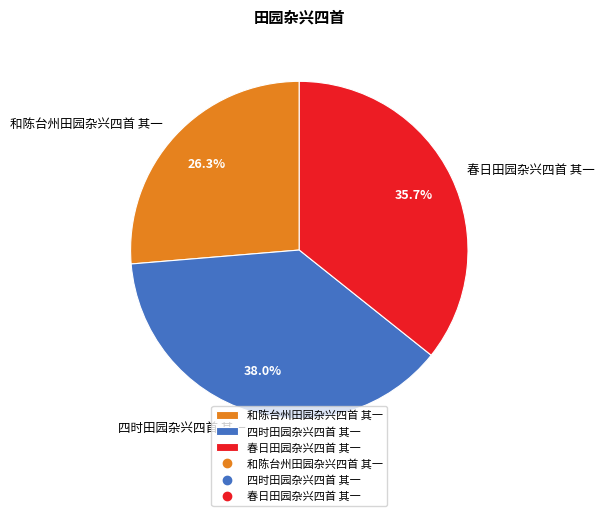

What is the smallest slice in the pie chart?

和陈台州田园杂兴四首 其一